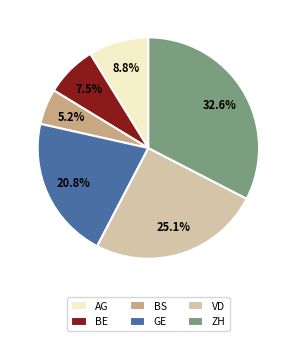

Is there a majority slice in this chart?

No